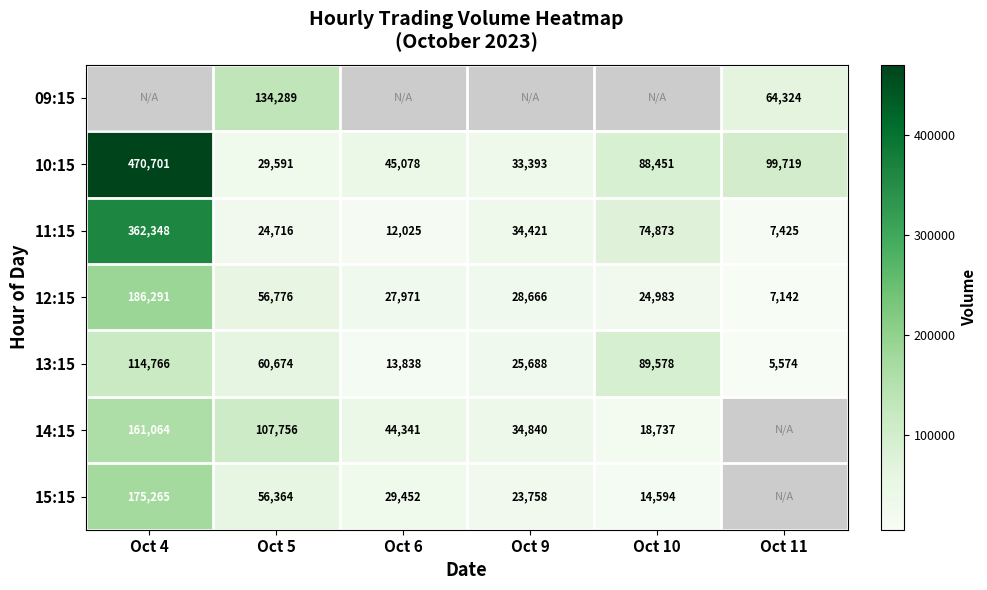

How many categories are shown in the chart?

6